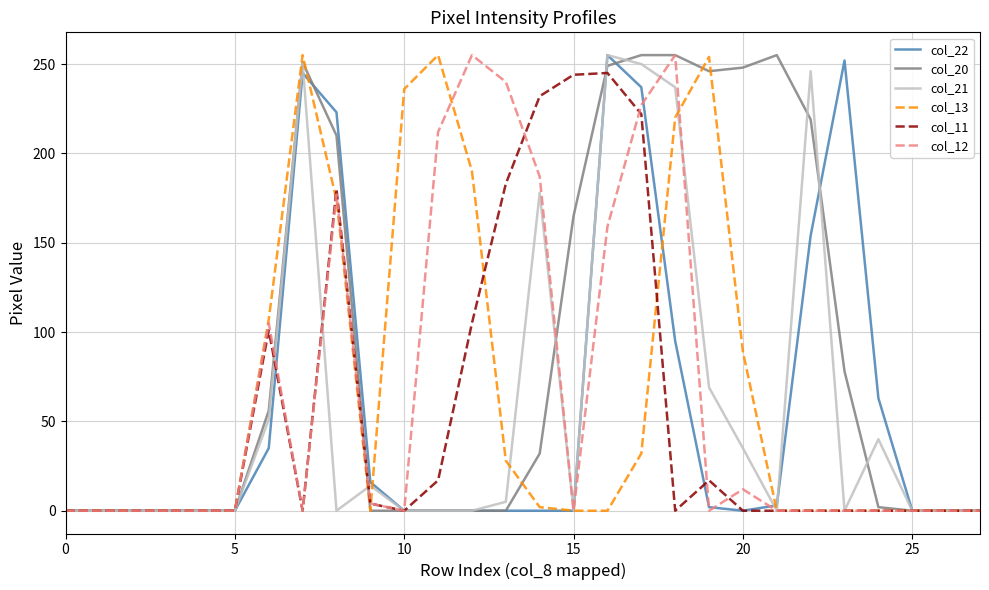

True or false: col_11 and col_13 intersect in this chart.

True